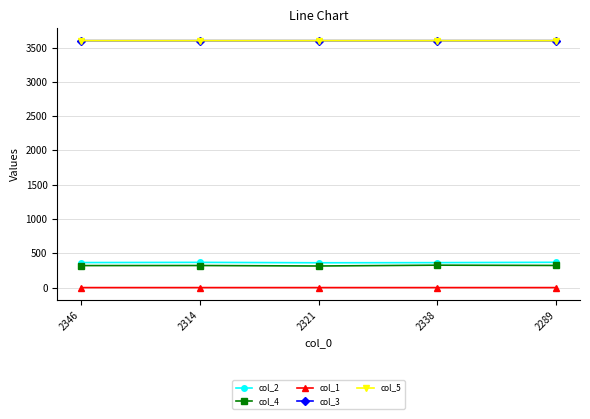

How many data points does each series have?

5